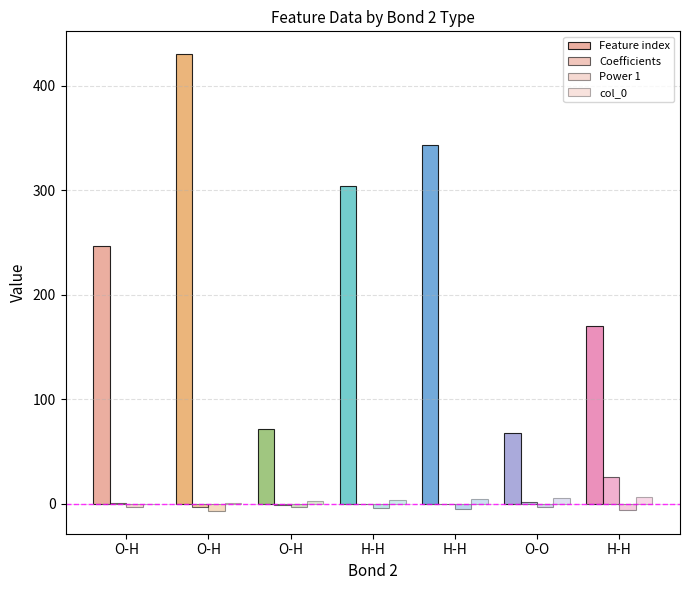

Which series has the largest total across all categories?

Feature index